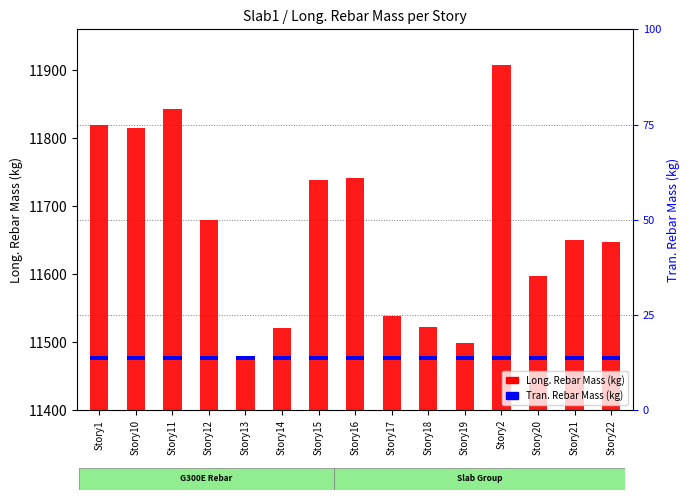

Count the number of categories in the chart.

15